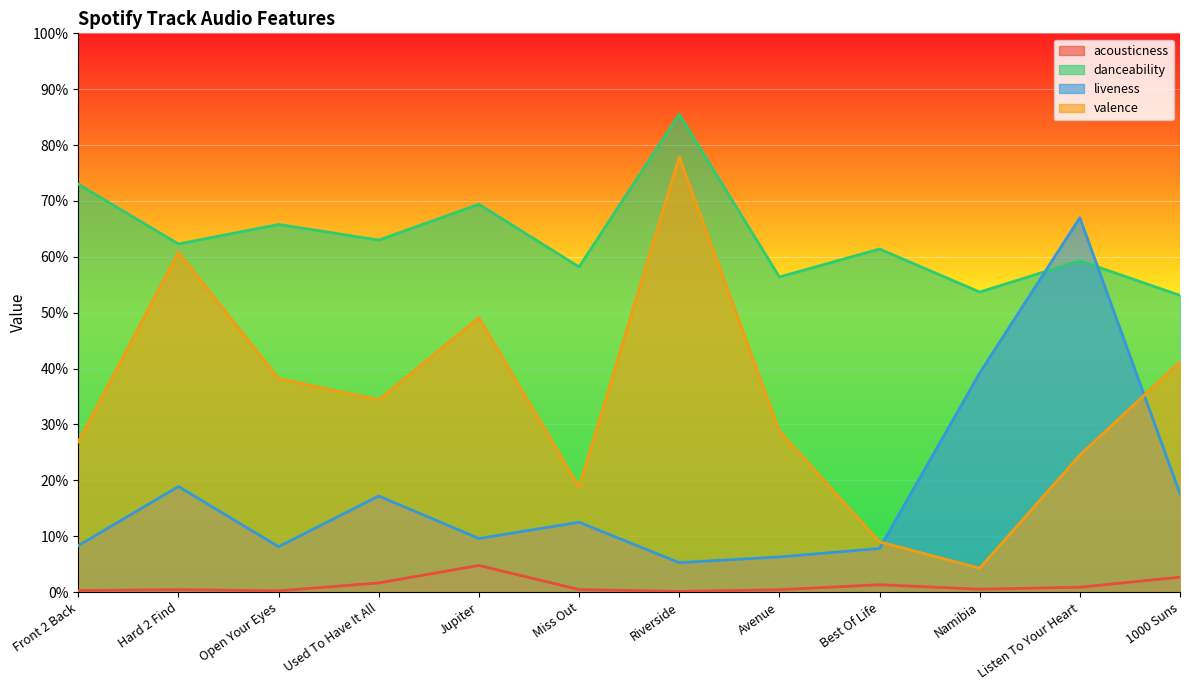

Which series has the widest spread of values?

valence